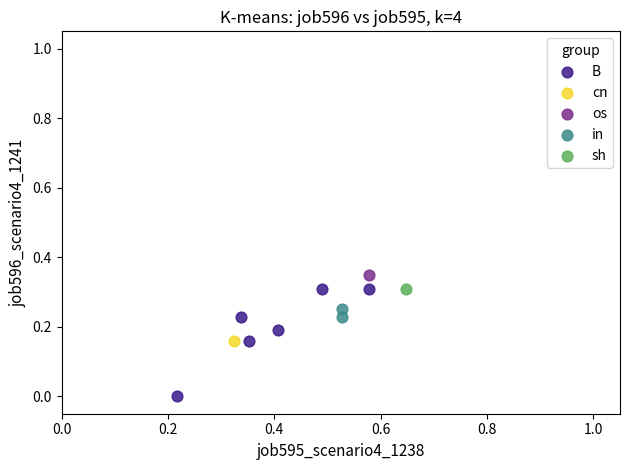

What are all the series names shown in the legend?

B, cn, os, in, sh